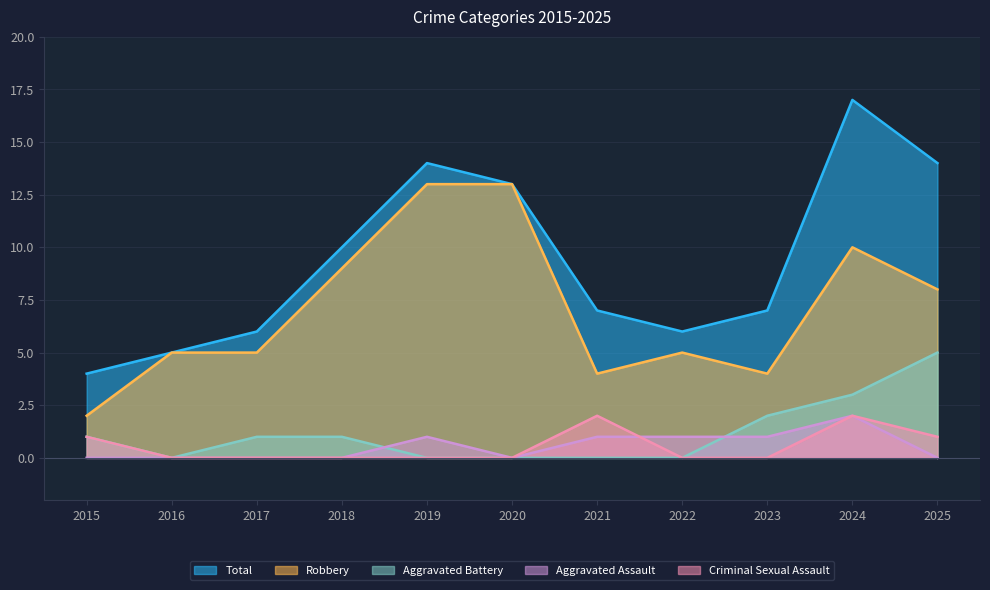

How many lines are shown in the chart?

5